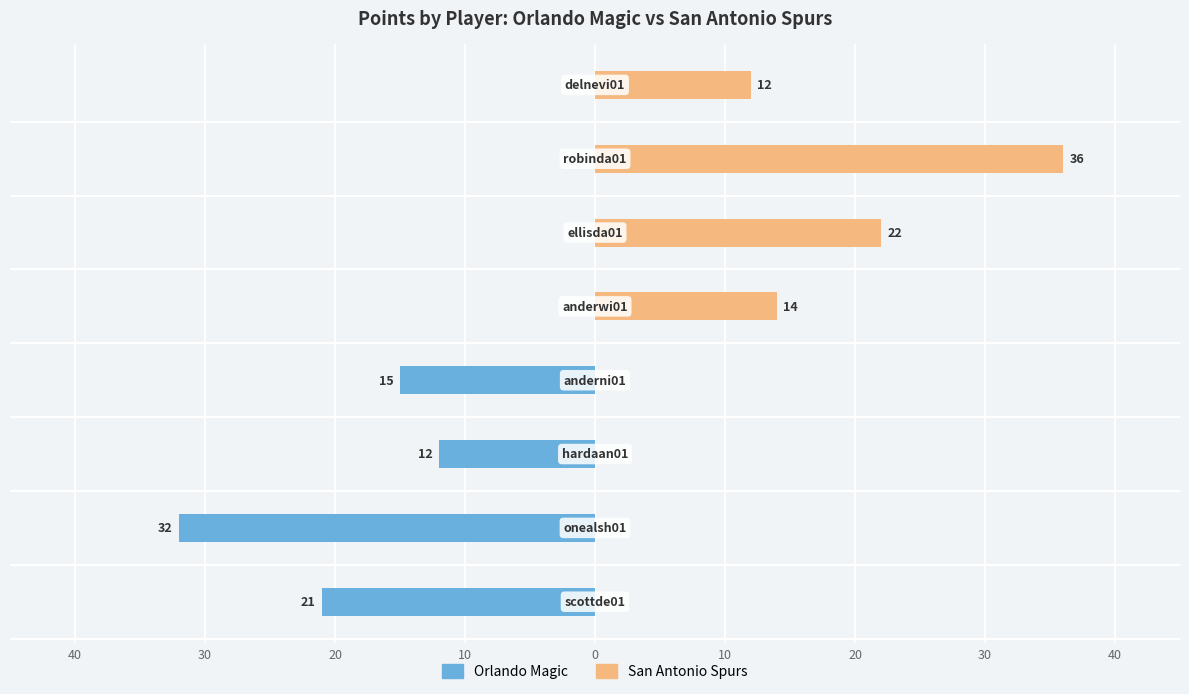

Reading left to right, extract all data points from this chart.

Orlando Magic: -21	-32	-12	-15	0	0	0	0
San Antonio Spurs: 0	0	0	0	14	22	36	12